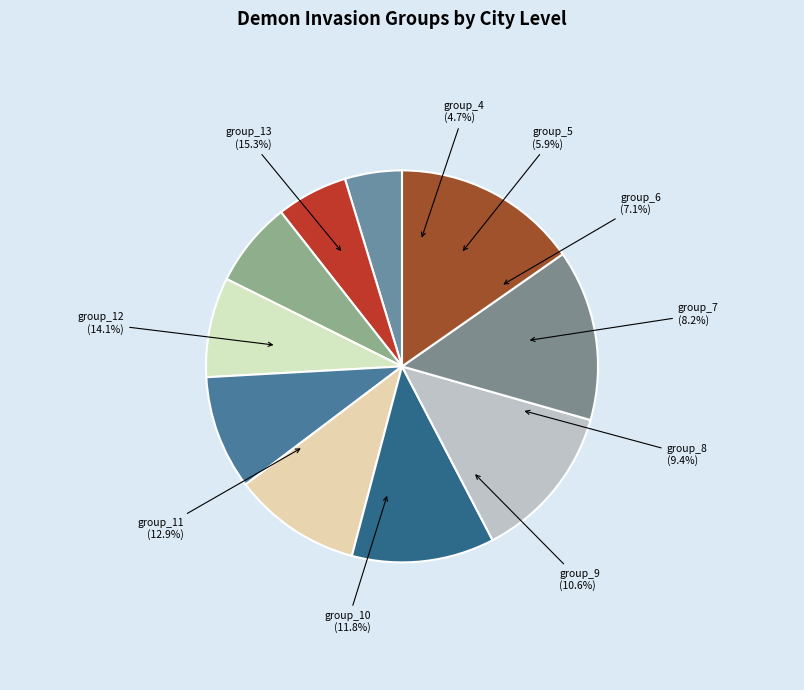

How much of the chart is everything except demon_invasion_group_10?

88.2%